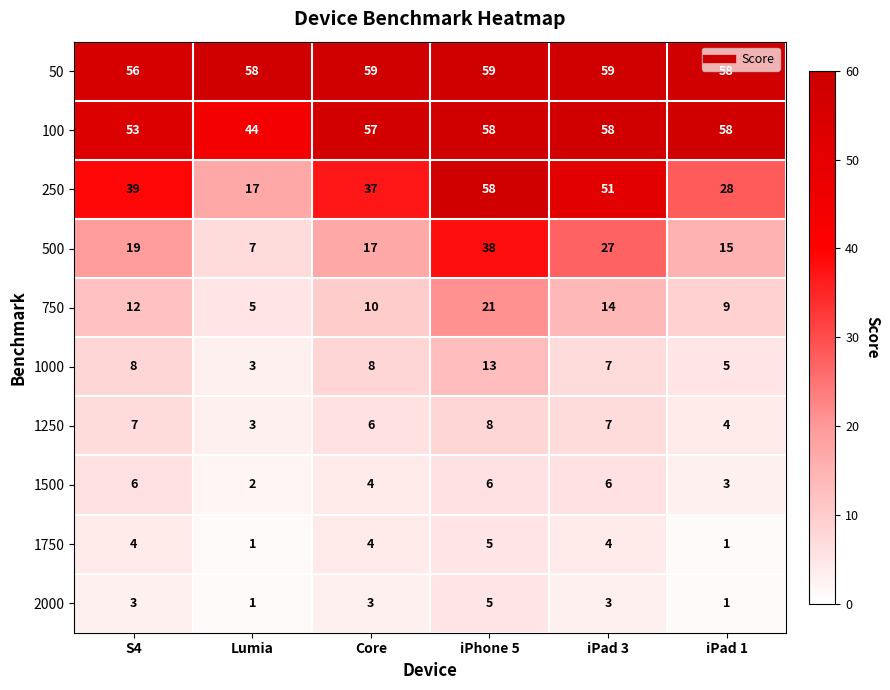

What is the difference between the highest and lowest values at iPad 3?

56